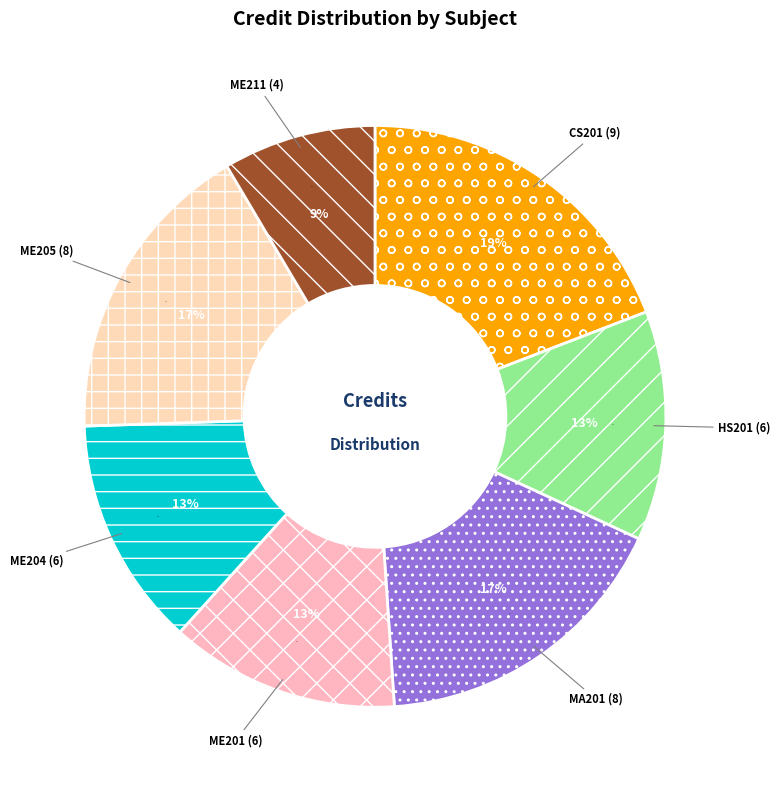

Does any single category account for the majority?

No